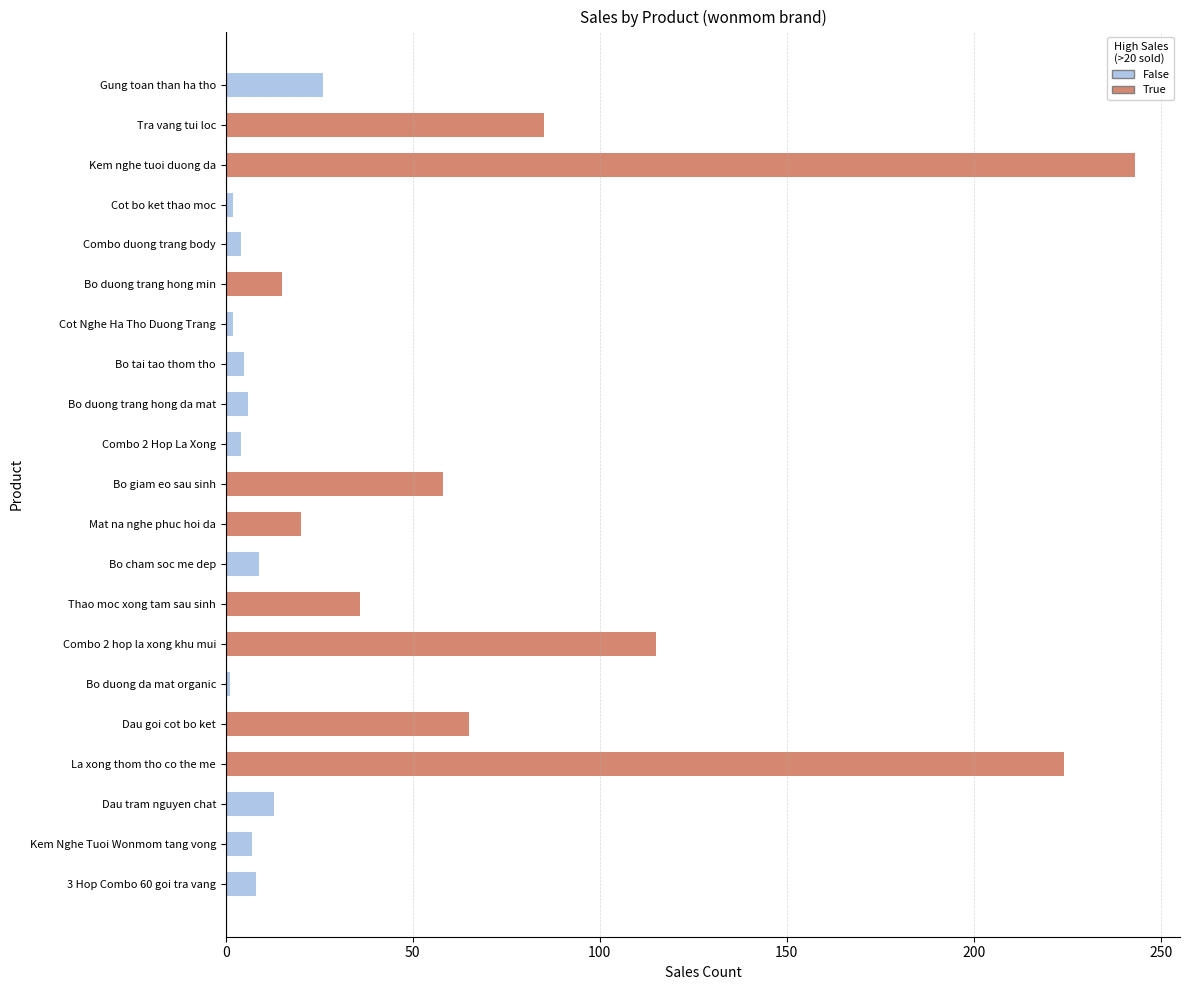

At which category does the chart reach its peak across all series?

Kem nghe tuoi duong da